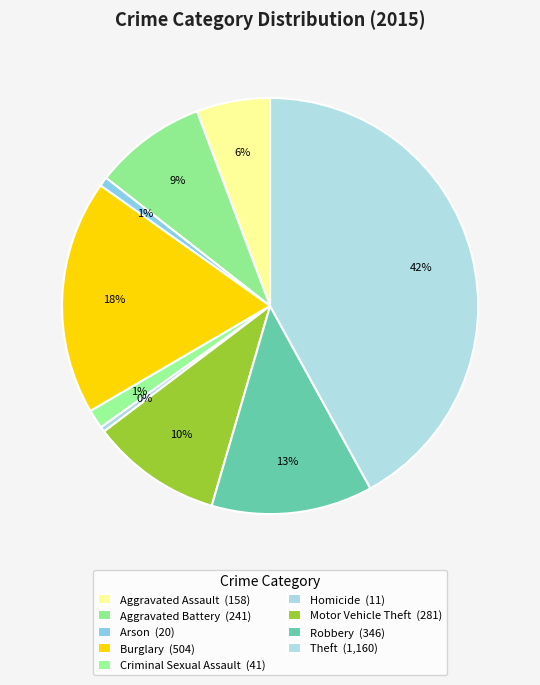

Is there any slice that represents more than half of the pie?

No